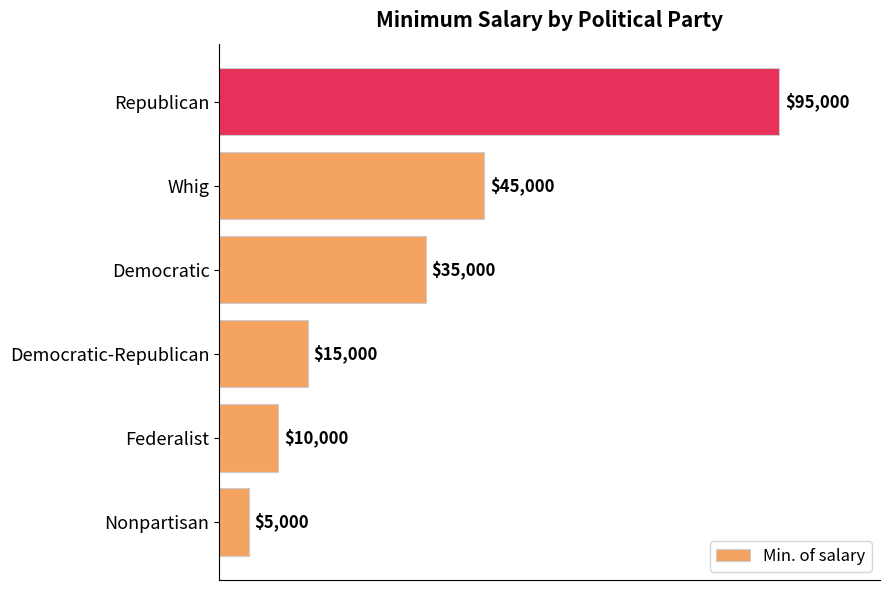

What is the maximum value shown in the chart?

95000